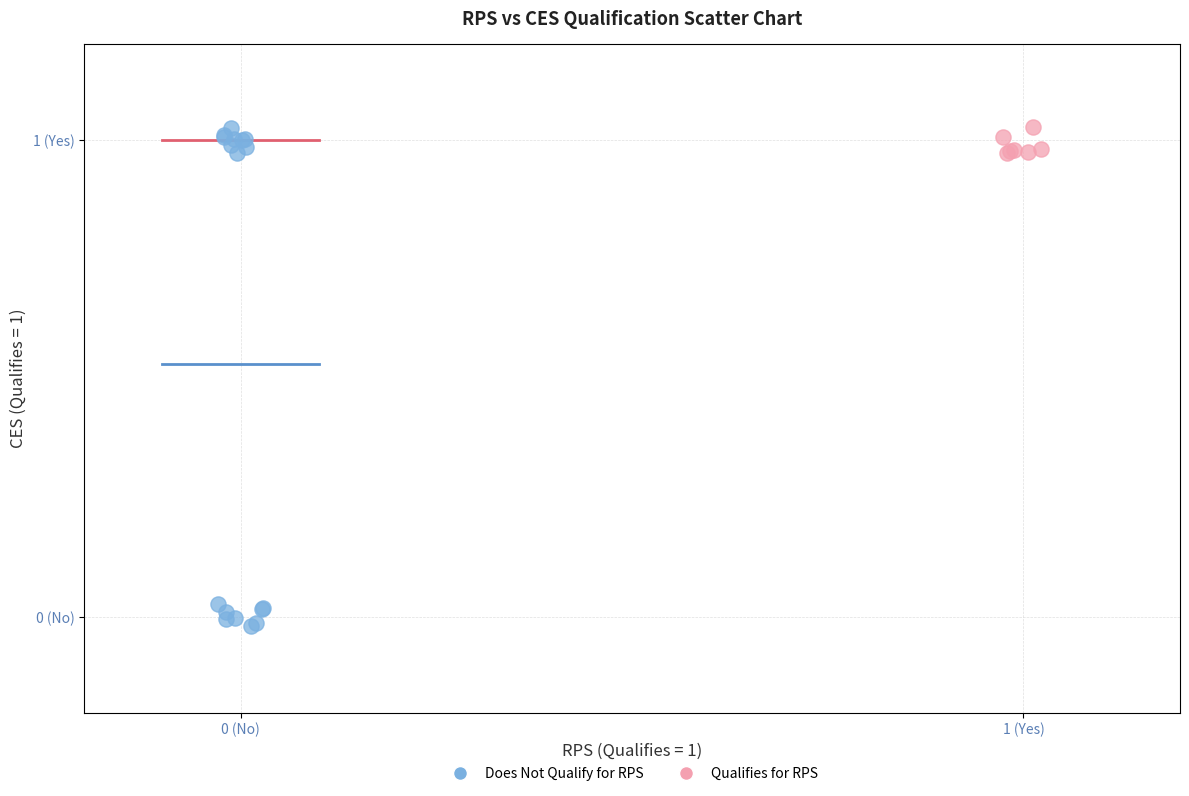

What are all the series names shown in the legend?

Does Not Qualify for RPS, Qualifies for RPS